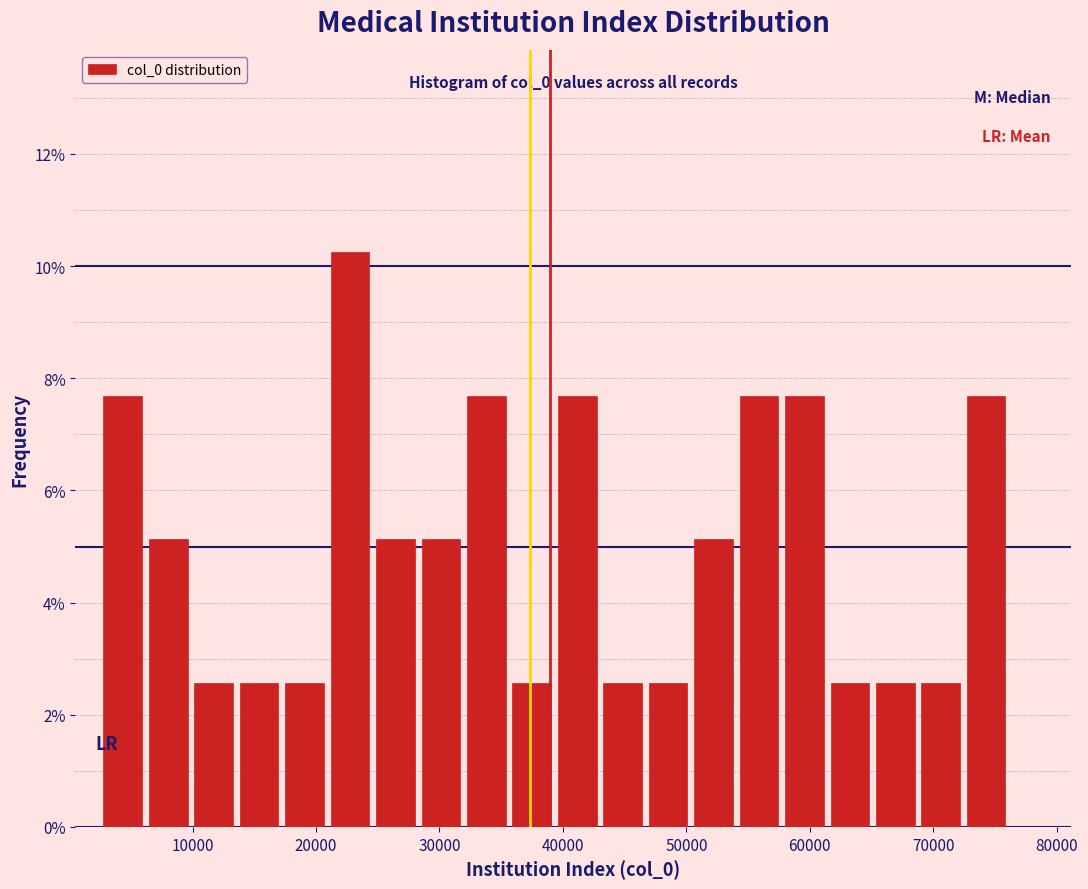

Read against the x-axis, roughly where is the centre of the tallest bar?

23000